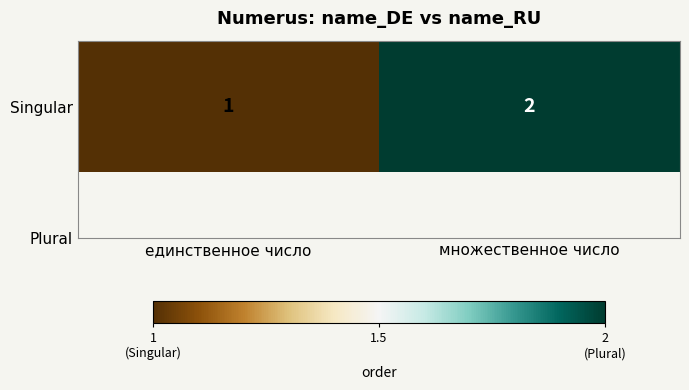

What is the ratio of the value at единственное число to the value at множественное число?

0.5